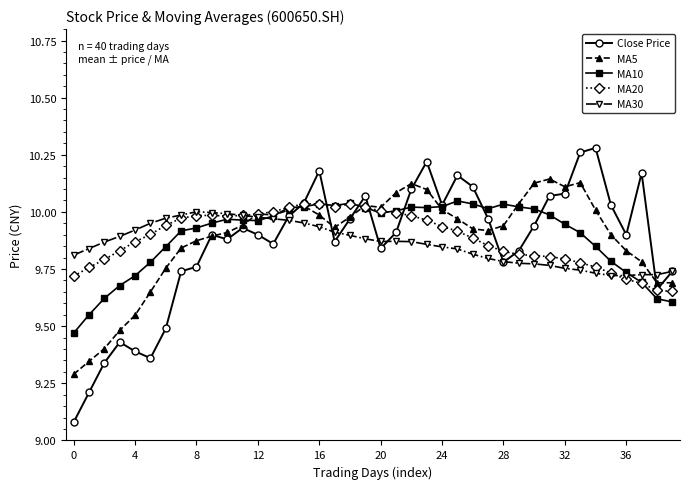

At how many categories does at least one series exceed 9?

40